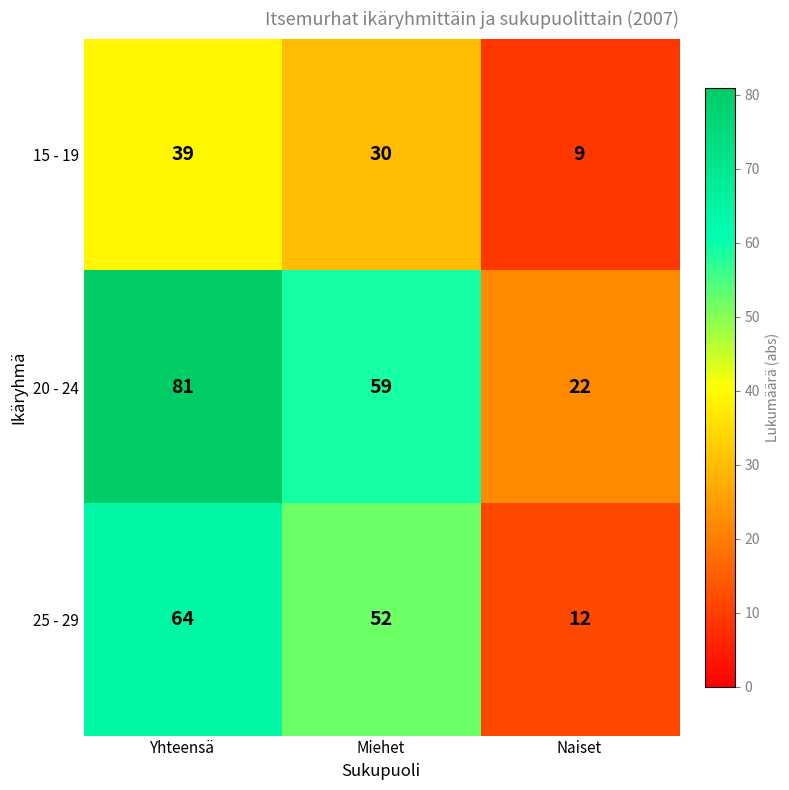

Count the 15 - 19 values in the range 9 to 39.

3